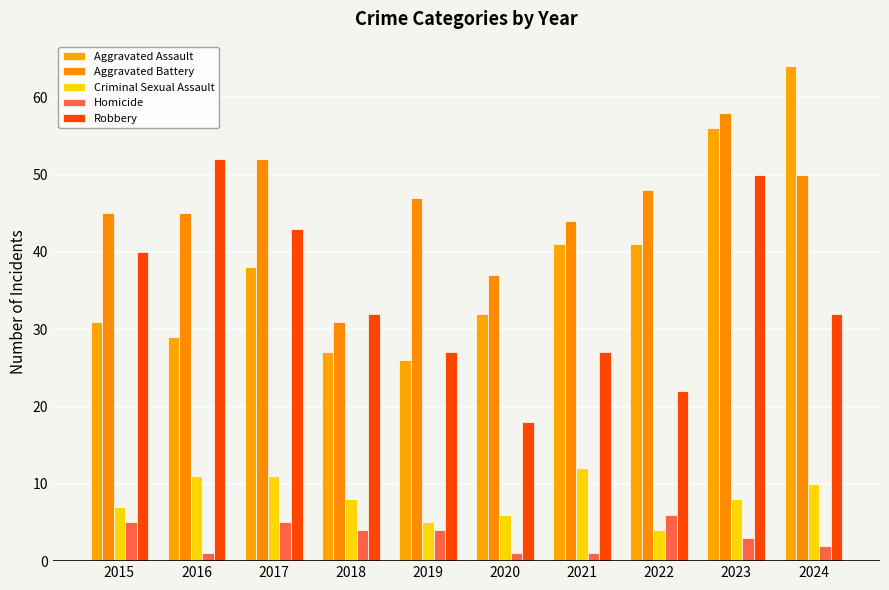

Reading right to left, list all the values displayed in this chart.

Aggravated Assault: 64	56	41	41	32	26	27	38	29	31
Aggravated Battery: 50	58	48	44	37	47	31	52	45	45
Criminal Sexual Assault: 10	8	4	12	6	5	8	11	11	7
Homicide: 2	3	6	1	1	4	4	5	1	5
Robbery: 32	50	22	27	18	27	32	43	52	40